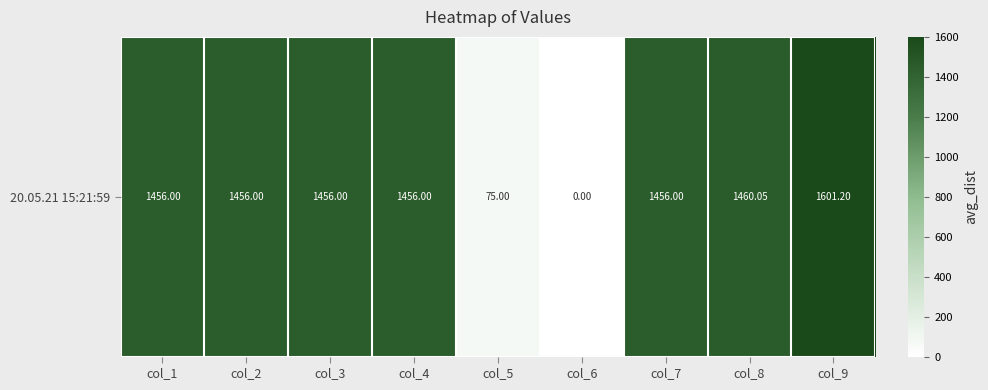

What is the difference between the maximum and minimum values?

1601.2